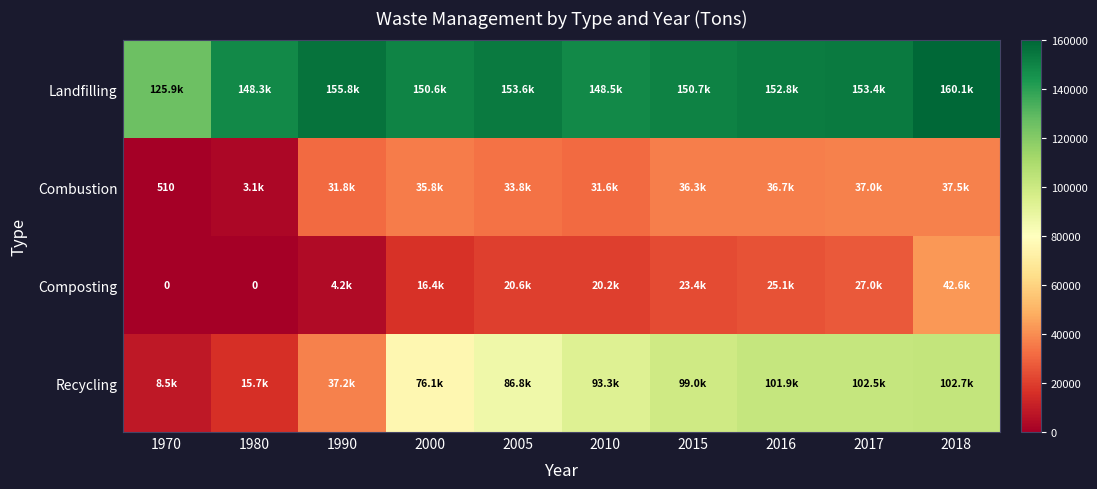

What value does the Recycling series have at 2005, to the nearest 100?

86800